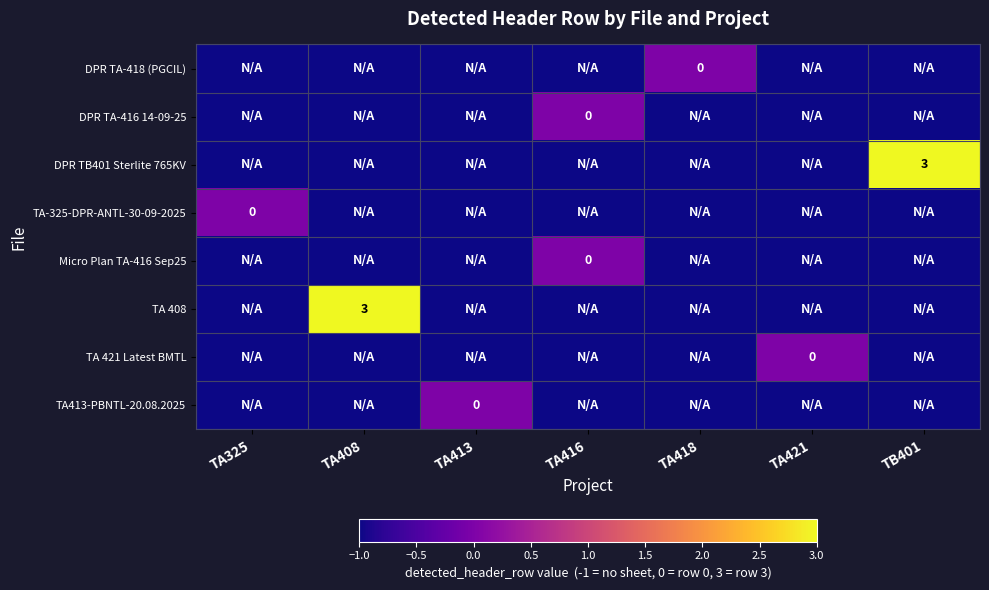

What is the total value across all series at TA325?

-7